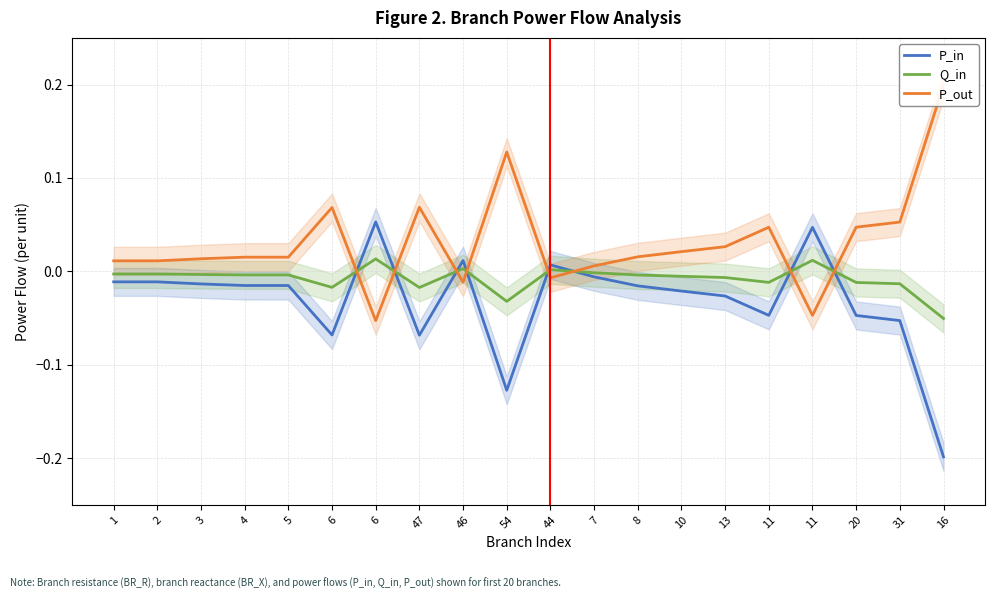

Count the number of categories in the chart.

20